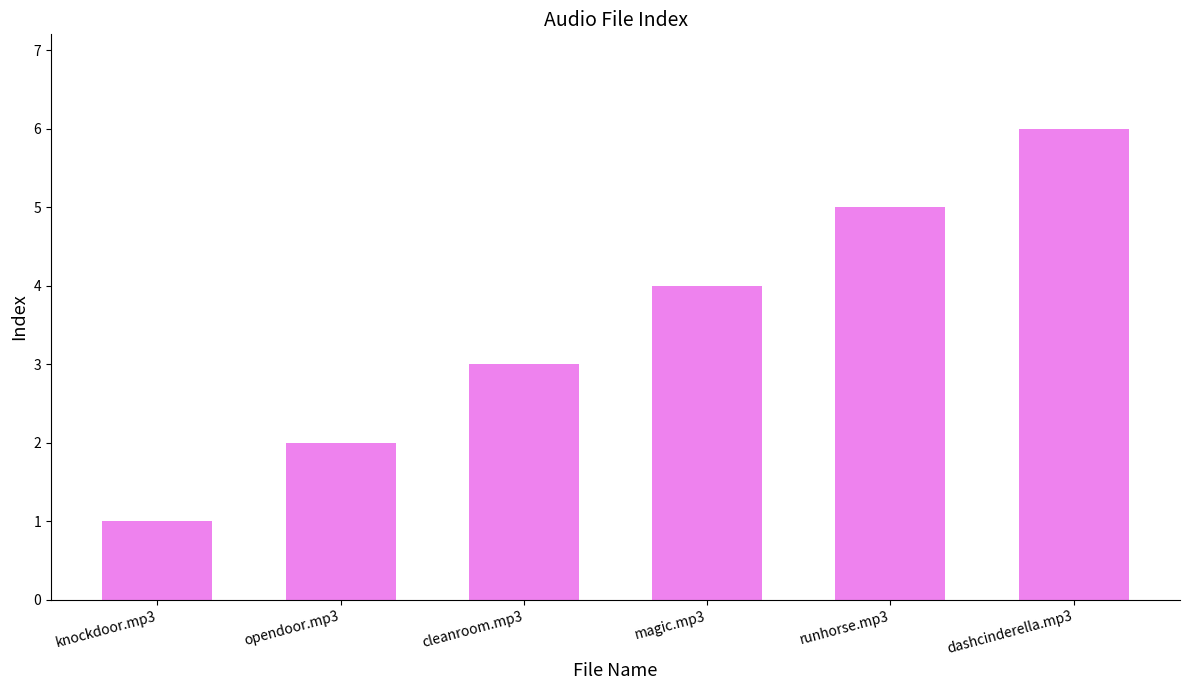

Rank the categories by value from lowest to highest.

knockdoor.mp3, opendoor.mp3, cleanroom.mp3, magic.mp3, runhorse.mp3, dashcinderella.mp3